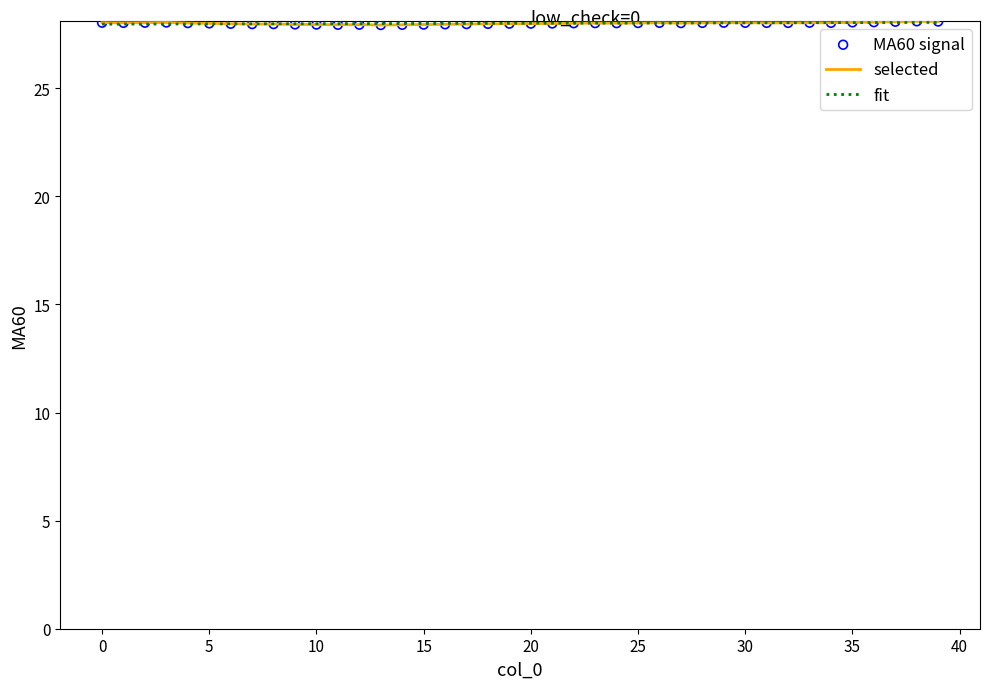

Which series has the widest spread of values?

selected